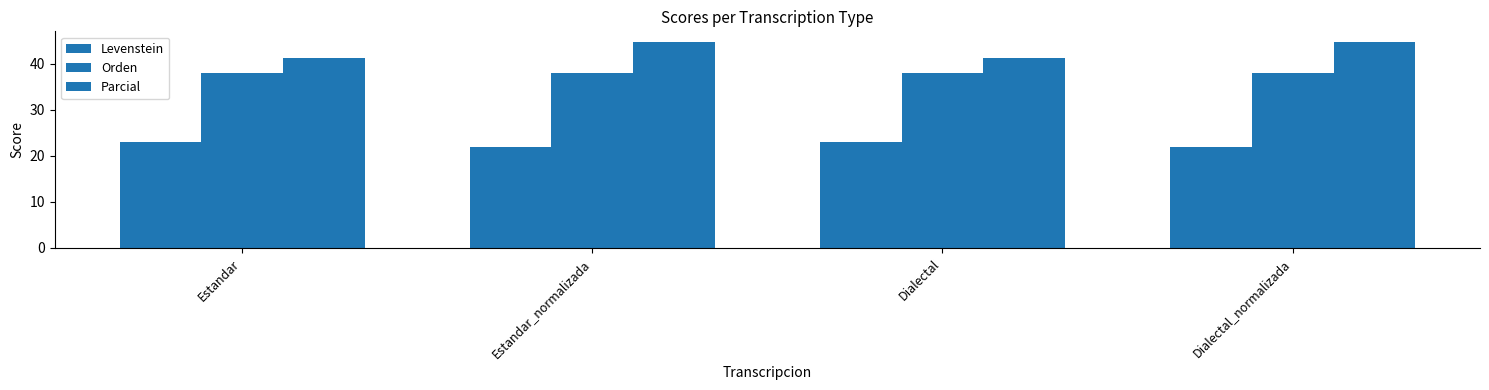

Are the bars horizontal?

No